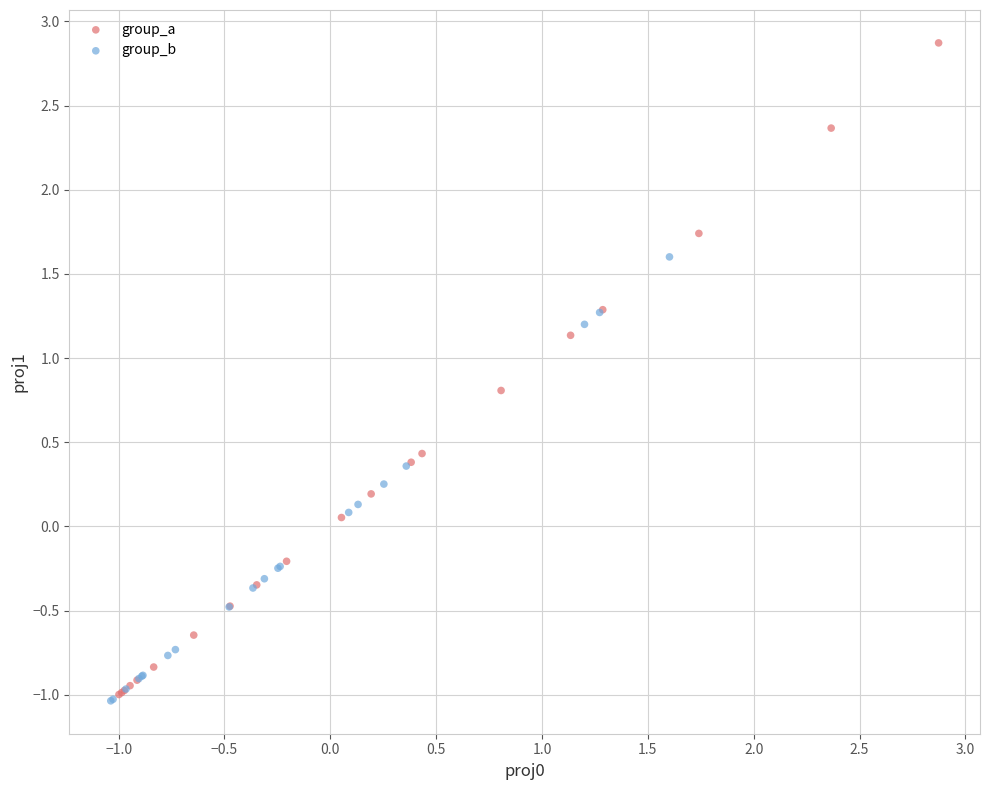

Which series contains the highest Y value?

group_a